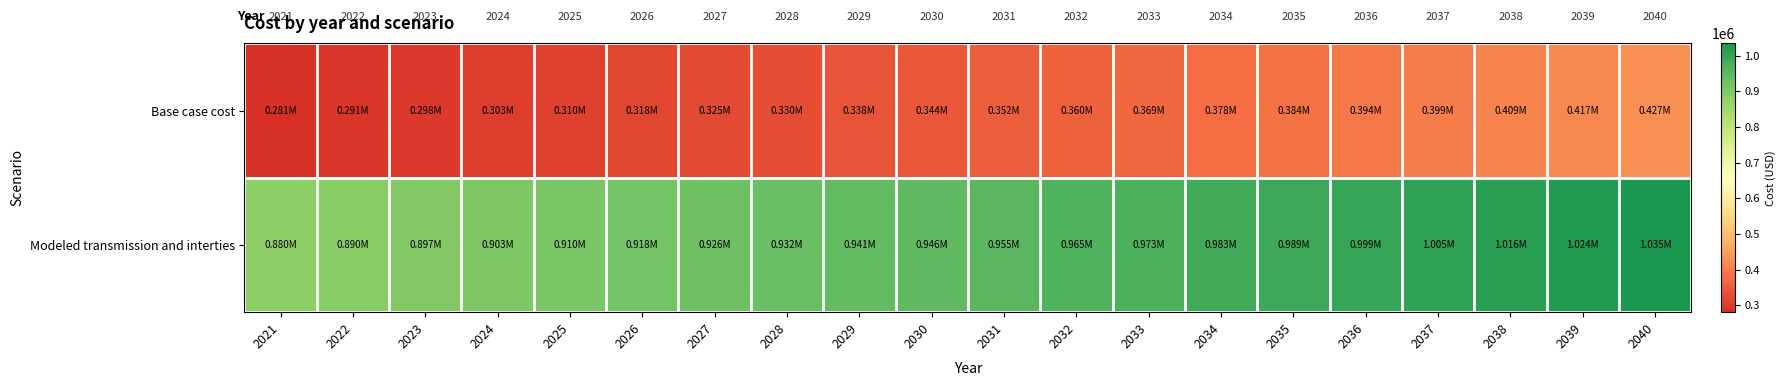

What is the spread (max minus min) of values at 2034?

604393.9